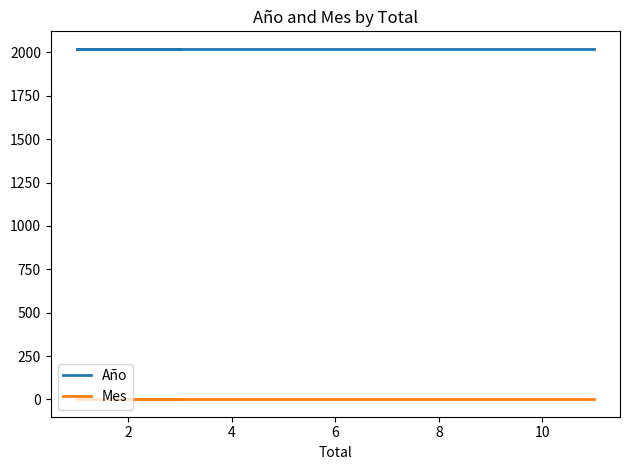

True or false: Mes has more than 1 points higher than both neighbors.

False